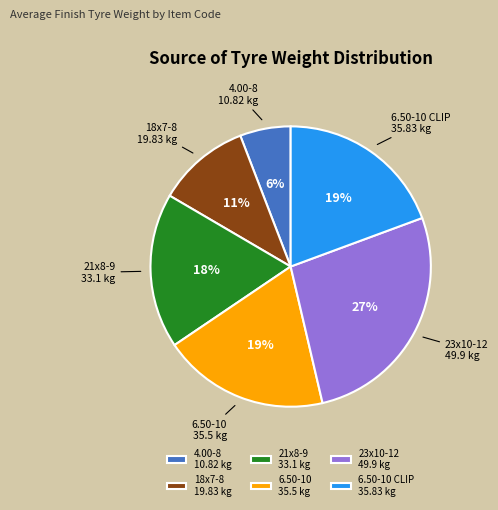

To the nearest percent, what is the difference between the largest and smallest slice percentages?

21%